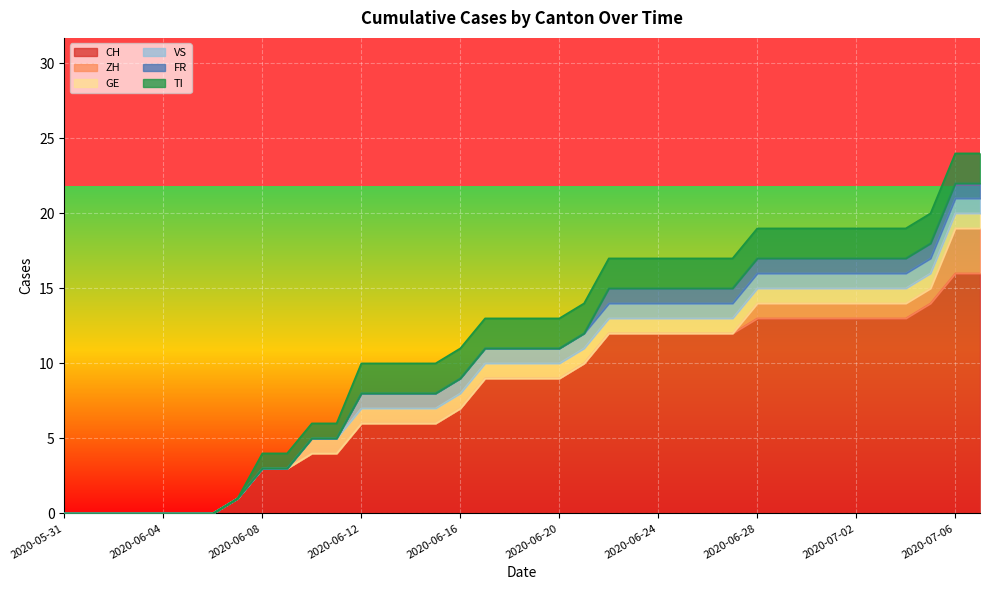

What are all the series names shown in the legend?

CH, ZH, GE, VS, FR, TI